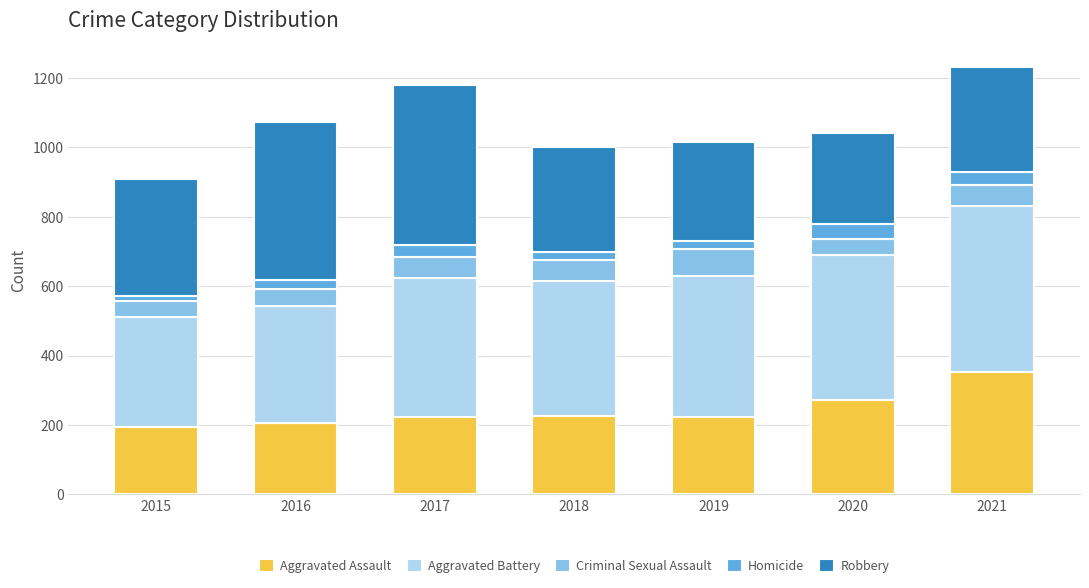

Are the bars grouped side by side (vs. stacked)?

No